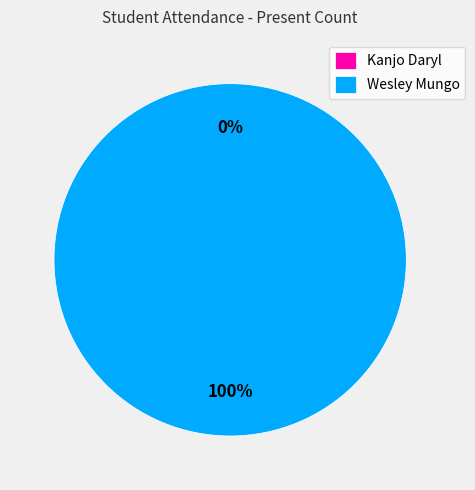

Rank the categories by value from lowest to highest.

Kanjo Daryl (FE21A159), Wesley Mungo (FE21A160)